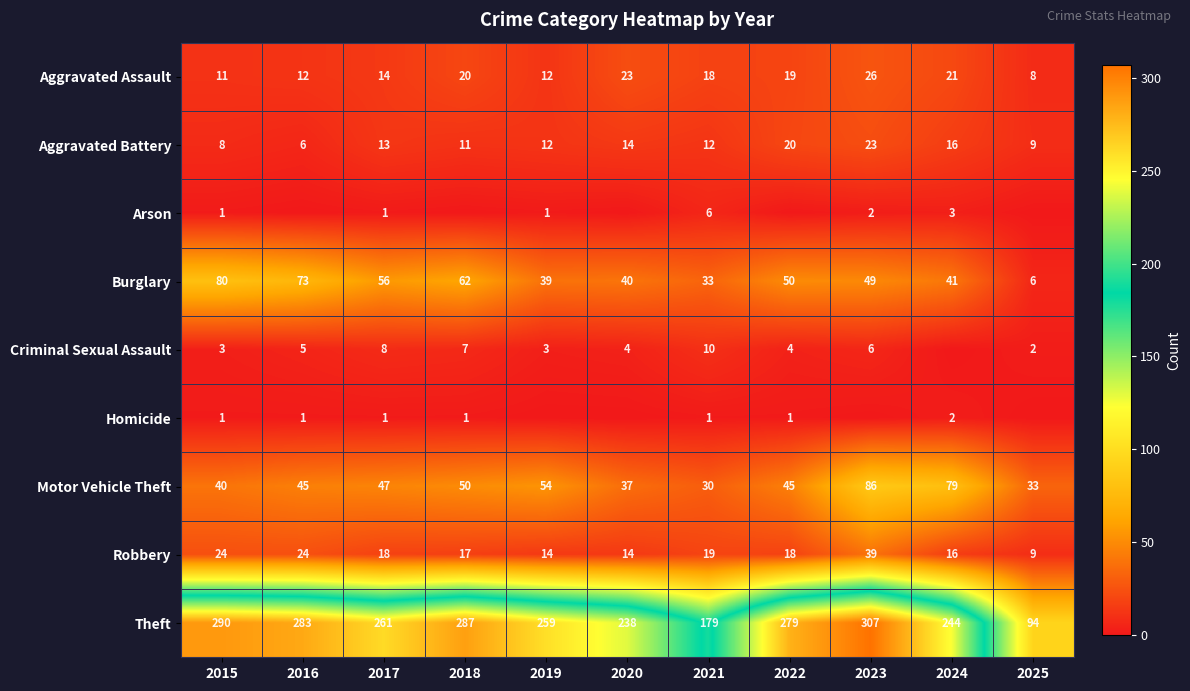

What is the difference between the maximum and minimum values in the Robbery series?

30